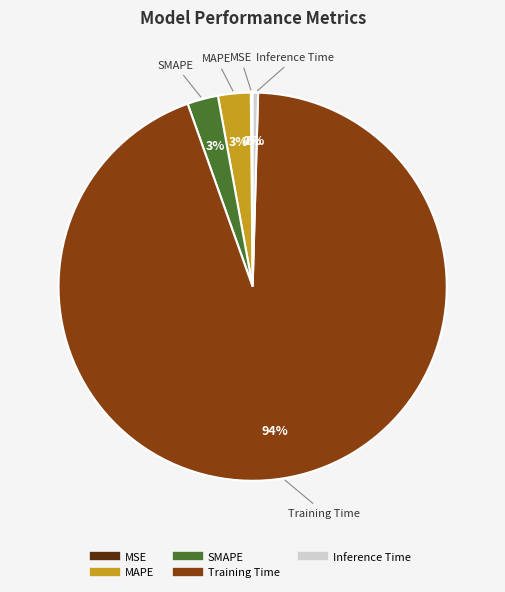

Is the sum of SMAPE and MAPE greater than half?

No